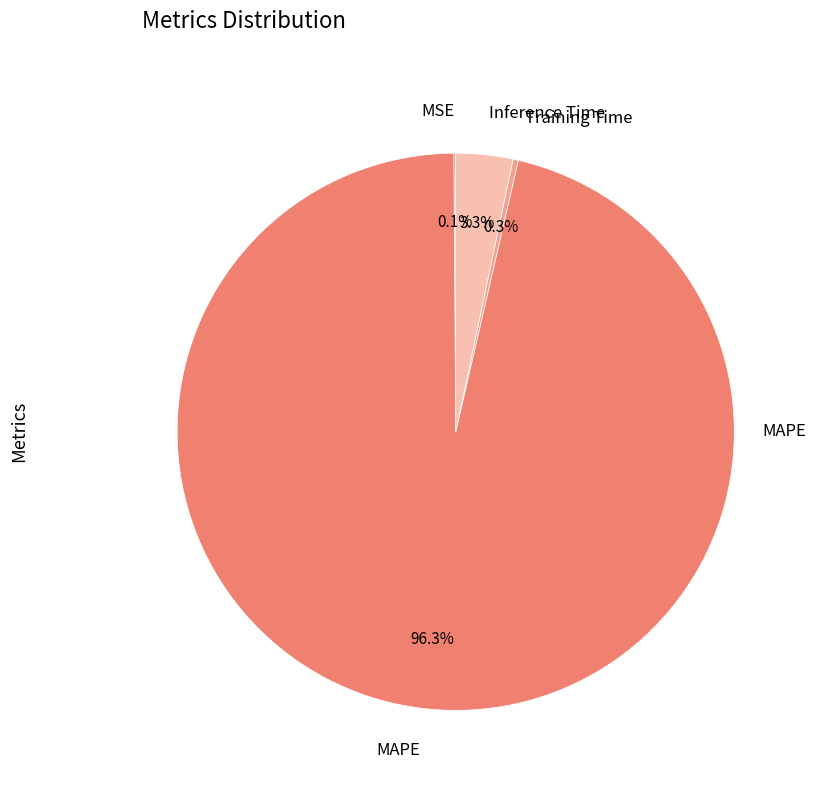

Which slice is the largest?

MAPE